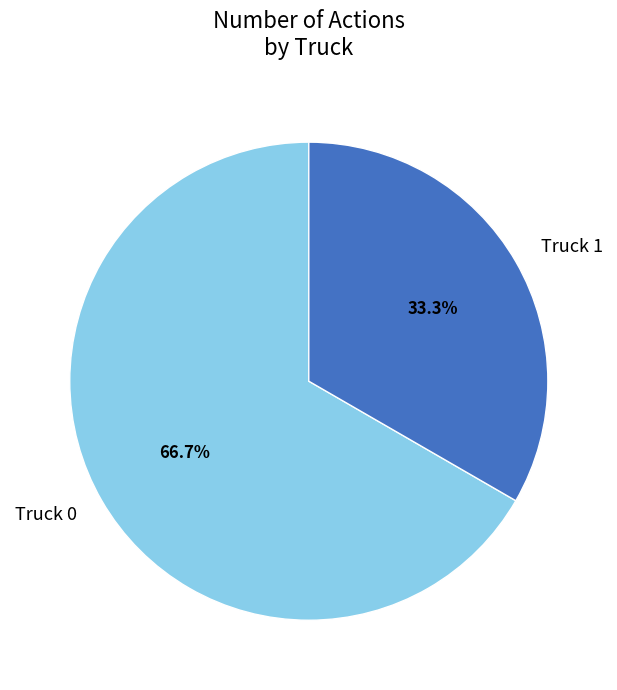

How many slices are in this pie chart?

2